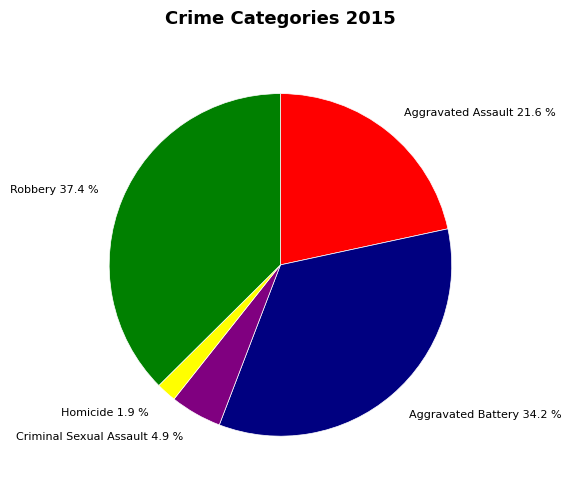

Does Criminal Sexual Assault account for over 50% of the chart?

No